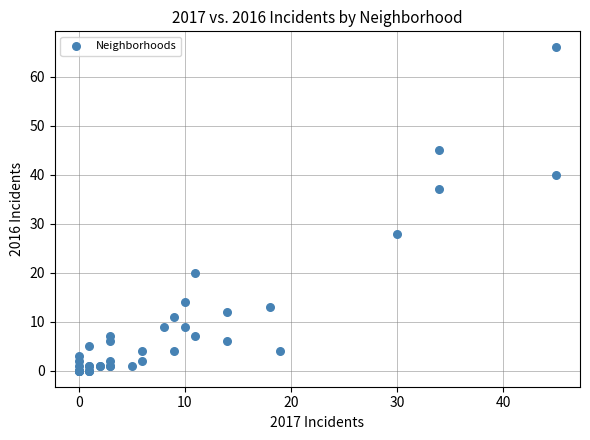

What Y value in the scatter plot is closest to 33?

37